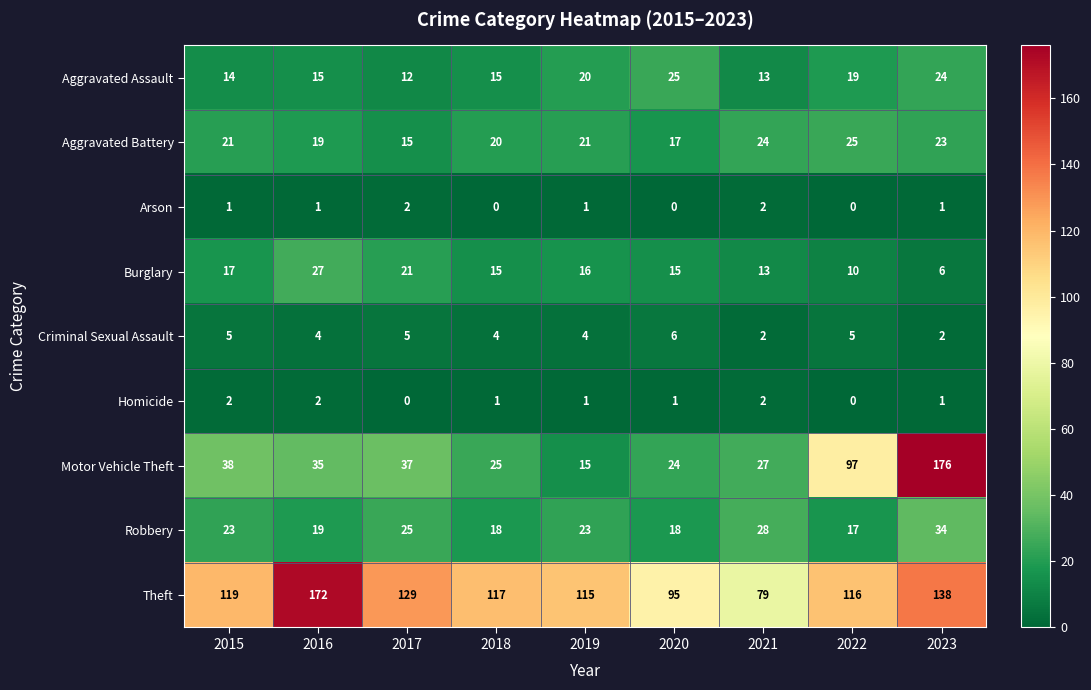

At which category does the chart reach its peak across all series?

2023